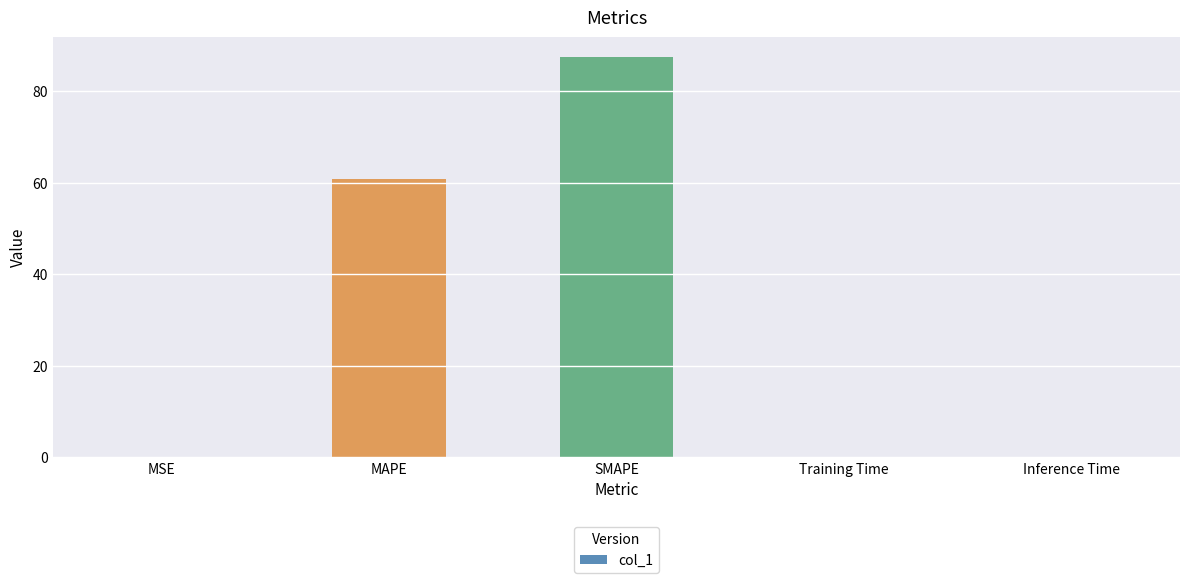

What is the change in value from SMAPE to Inference Time?

-87.5